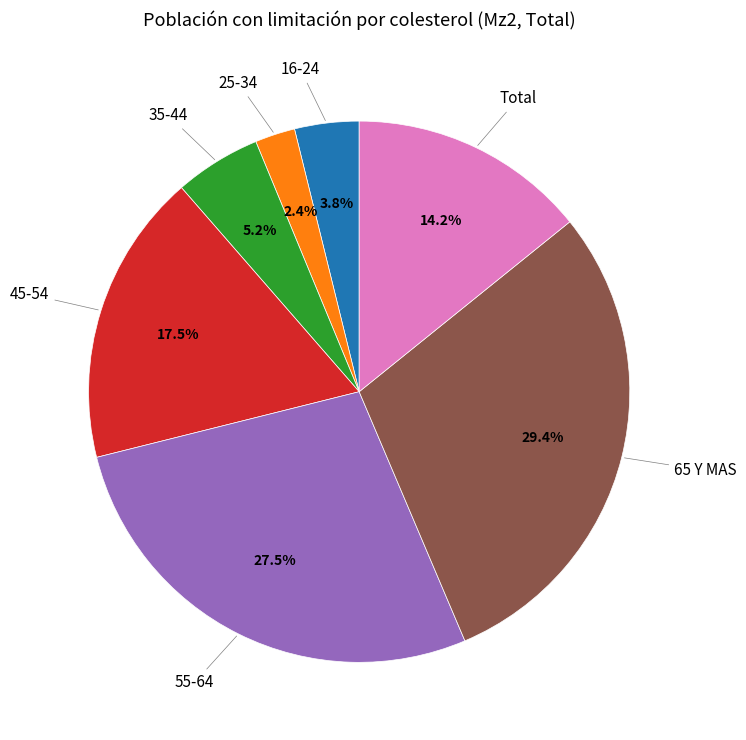

Combined, do 16-24 and 55-64 account for over 50%?

No